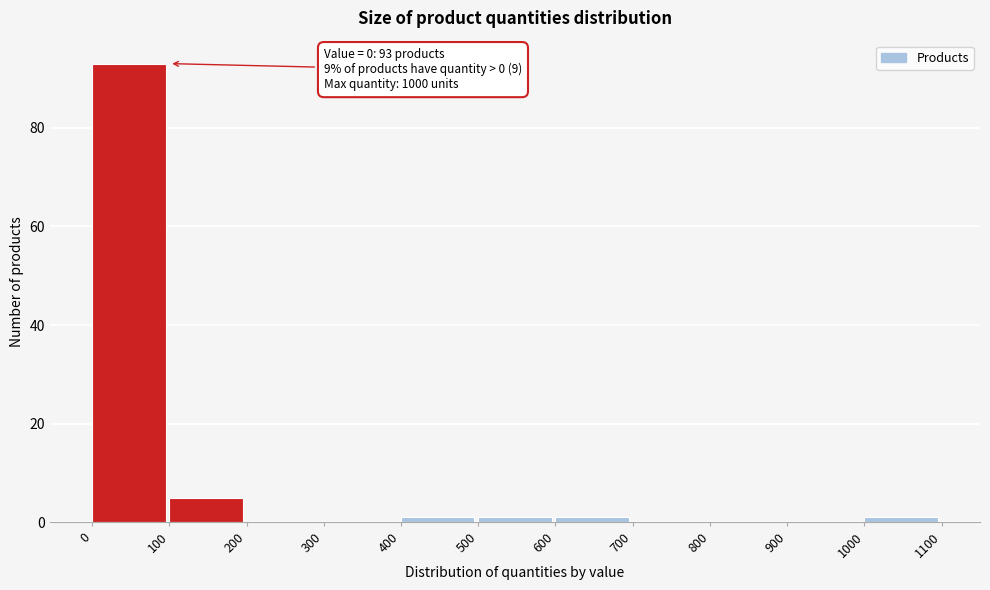

Over which range of the x-axis is the bar tallest?

0 to 100